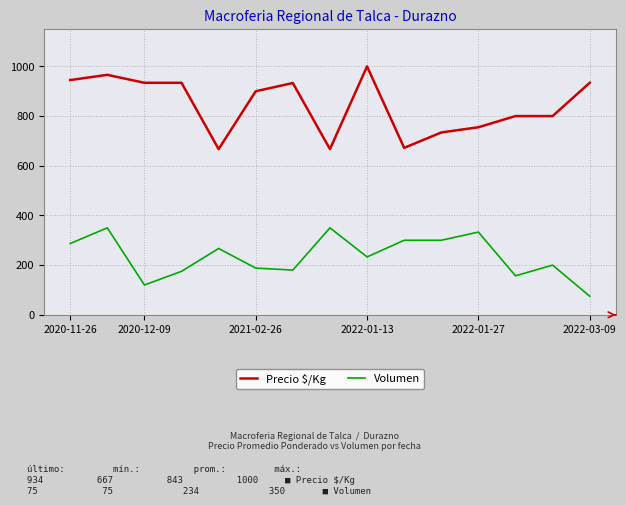

What is the minimum value shown in the chart?

75